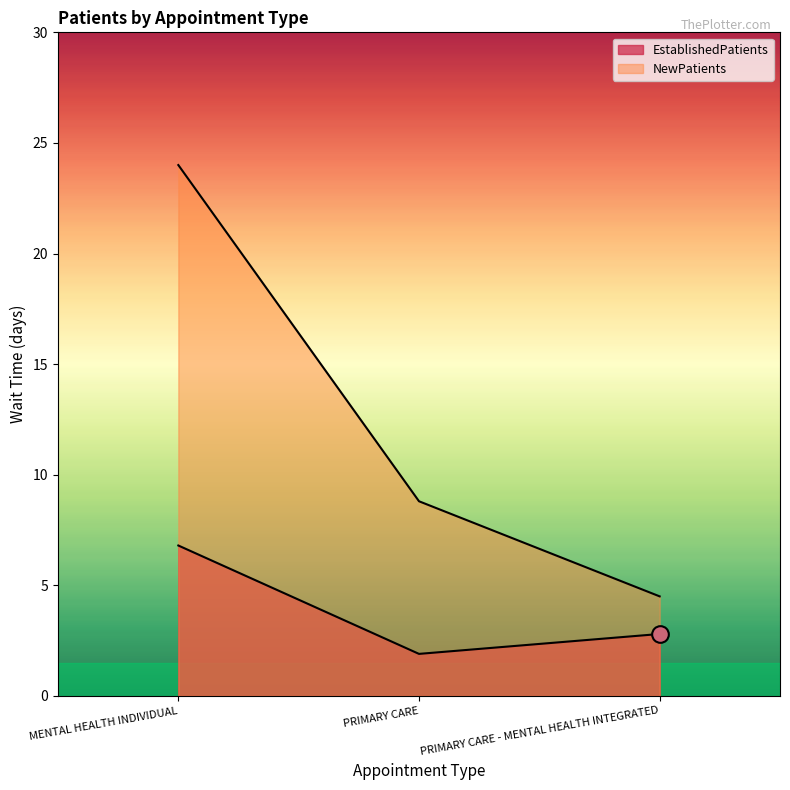

How many lines are shown in the chart?

2